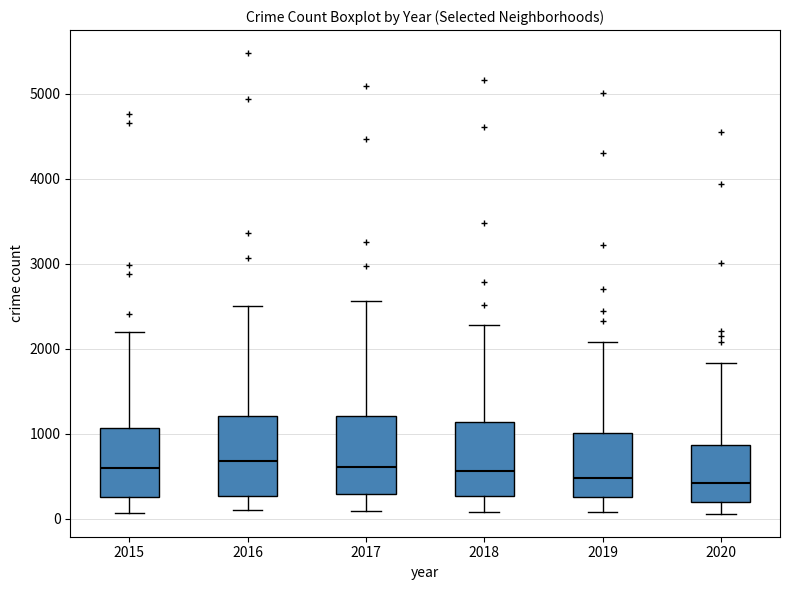

Reading left to right, transcribe this box plot: for each box, give where its median line is, the range the box spans, and where its two whiskers end, as read against the y-axis. The values are not printed on the chart, so give them approximately, as read against the axis.

2015: median 600, box 300 to 1100, whiskers 100 to 2200
2016: median 700, box 300 to 1200, whiskers 100 to 2500
2017: median 600, box 300 to 1200, whiskers 100 to 2600
2018: median 600, box 300 to 1100, whiskers 100 to 2300
2019: median 500, box 300 to 1000, whiskers 100 to 2100
2020: median 400, box 200 to 900, whiskers 100 to 1800